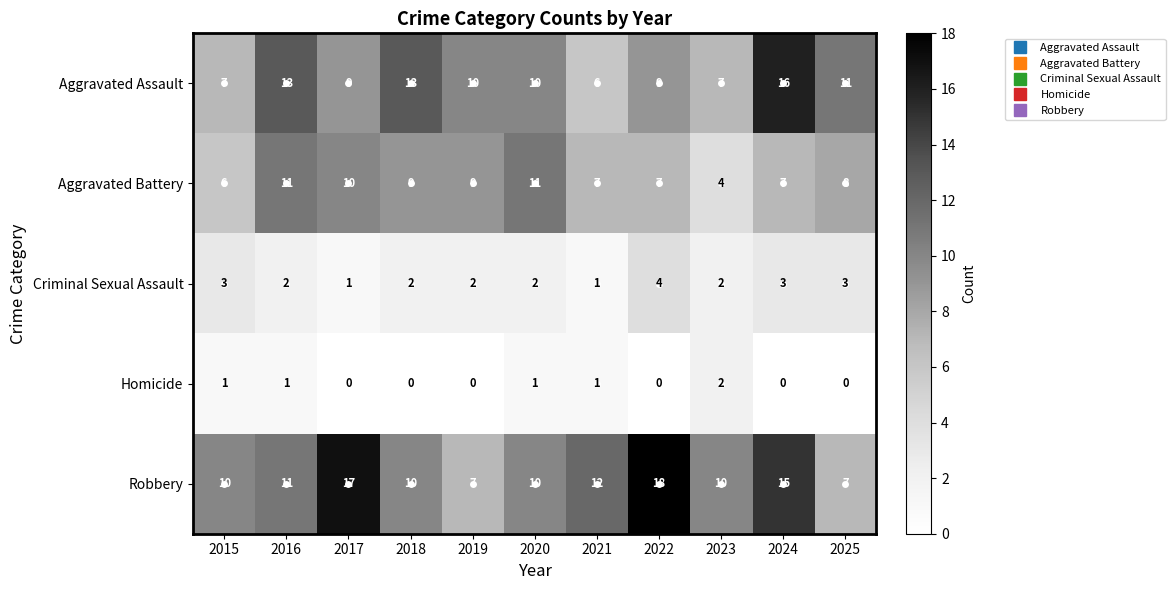

What is the maximum value for Aggravated Assault?

16